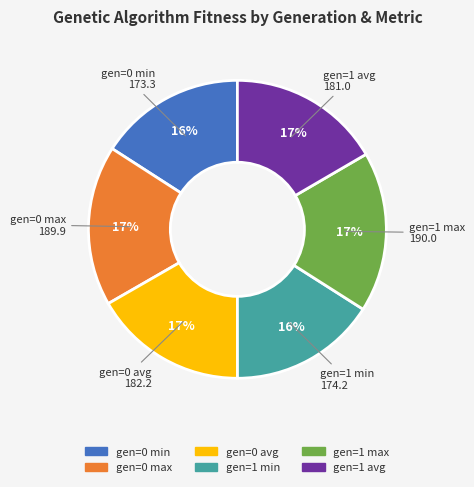

Is it true that gen=0 avg is 5% of the pie?

False